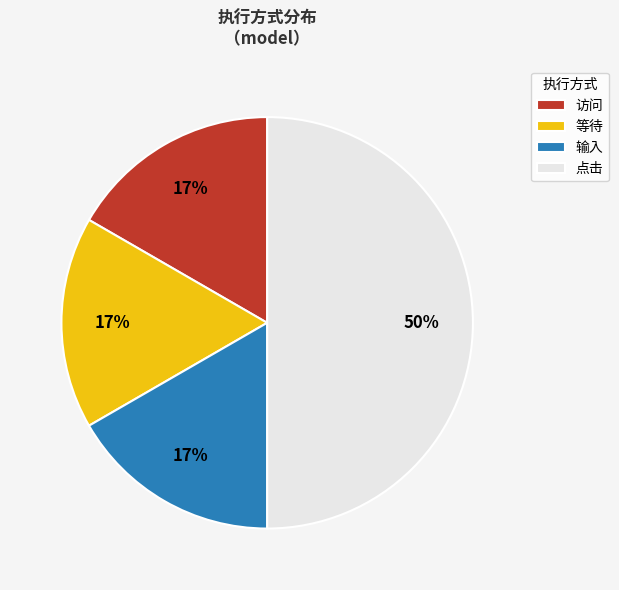

Count the number of slices in the pie.

4